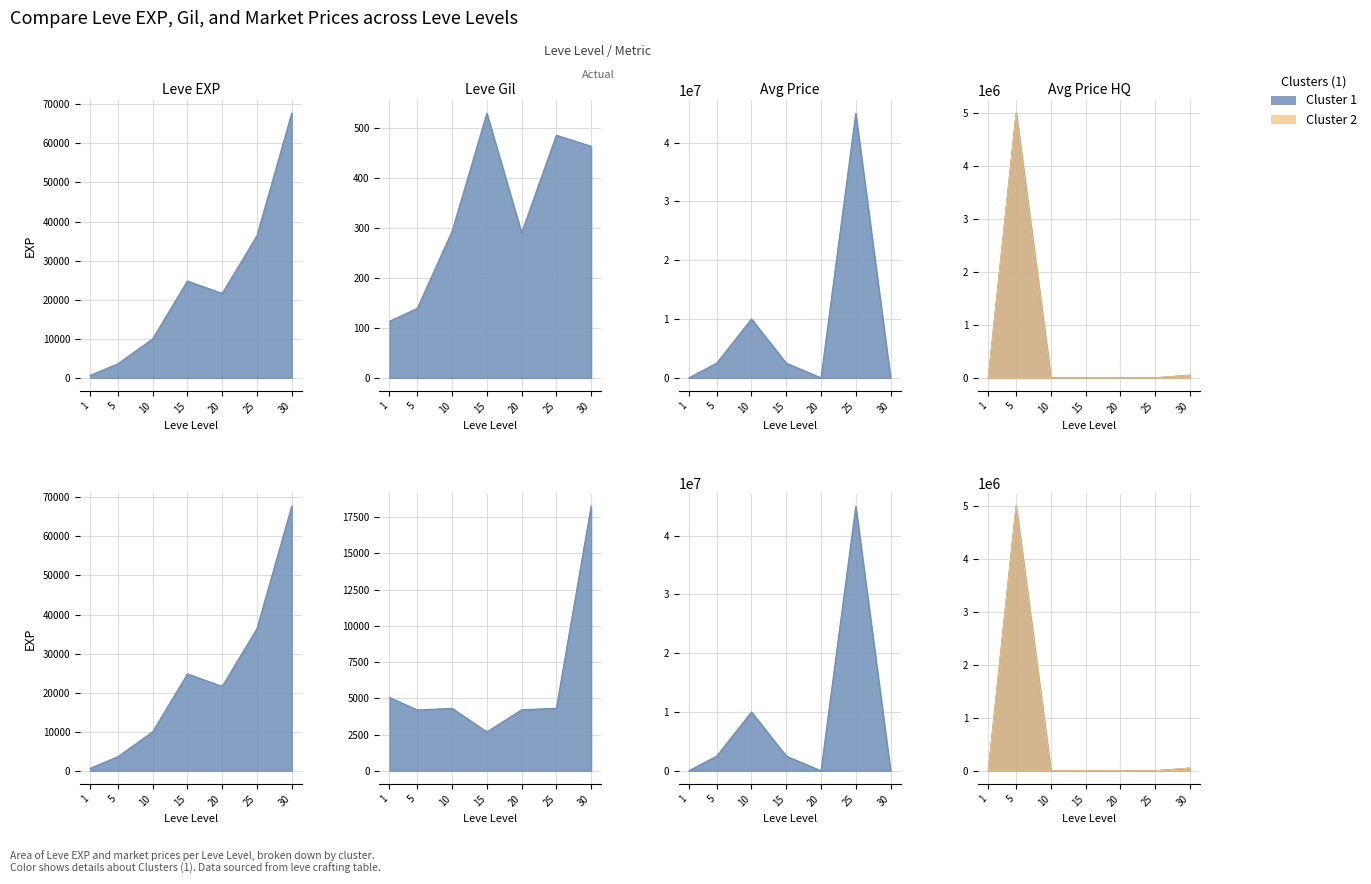

The currentAveragePrice series shows 2505000 at 5. True or false?

True